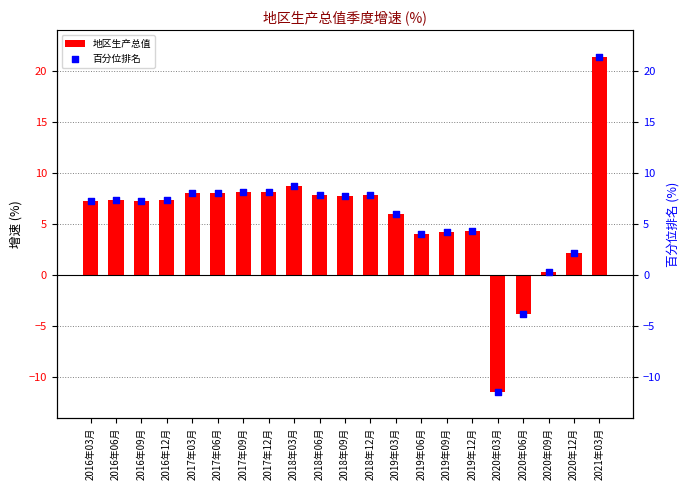

Which series has the widest spread of Y values?

地区生产总值